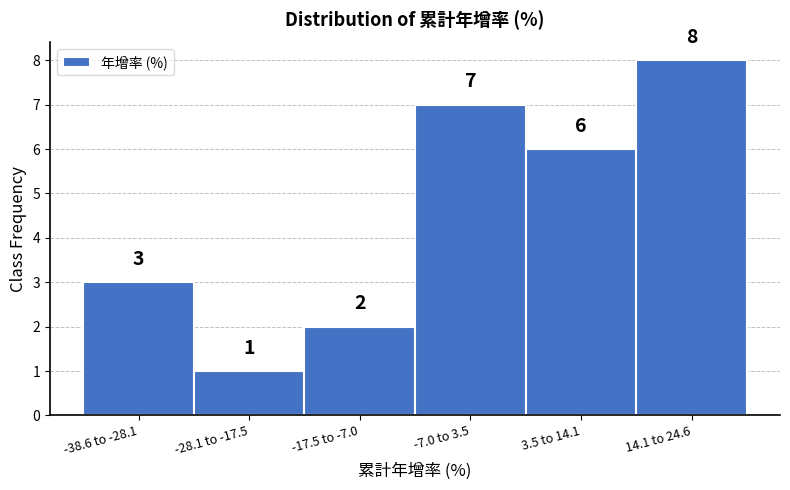

Reading right to left, list all the values displayed in this chart.

14.1 to 24.6=8	3.5 to 14.1=6	-7.0 to 3.5=7	-17.5 to -7.0=2	-28.1 to -17.5=1	-38.6 to -28.1=3